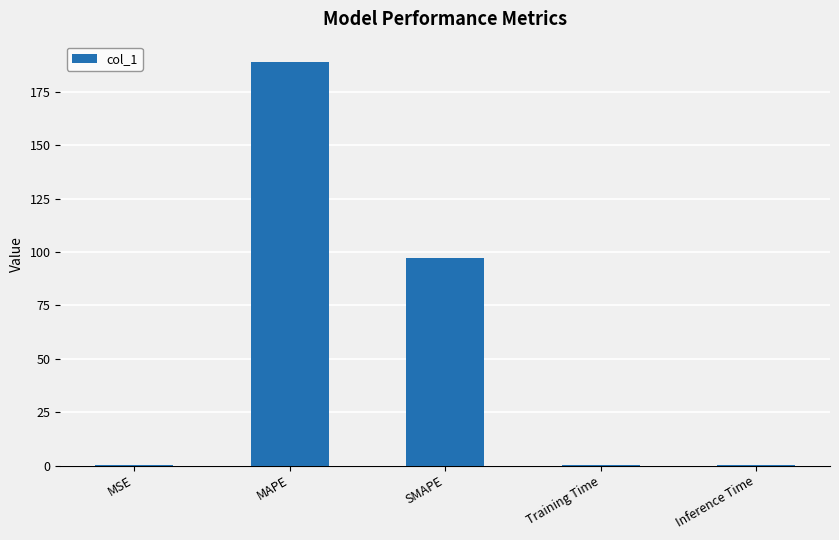

Which label corresponds to the largest value in the chart?

MAPE